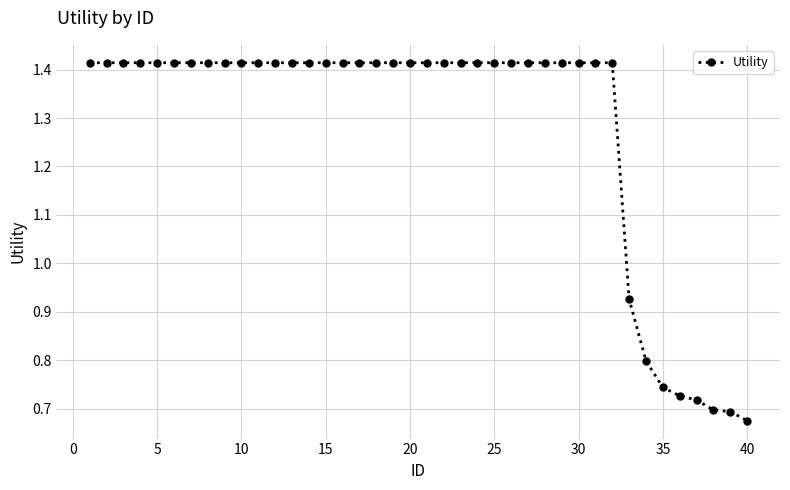

What is the average value?

1.3